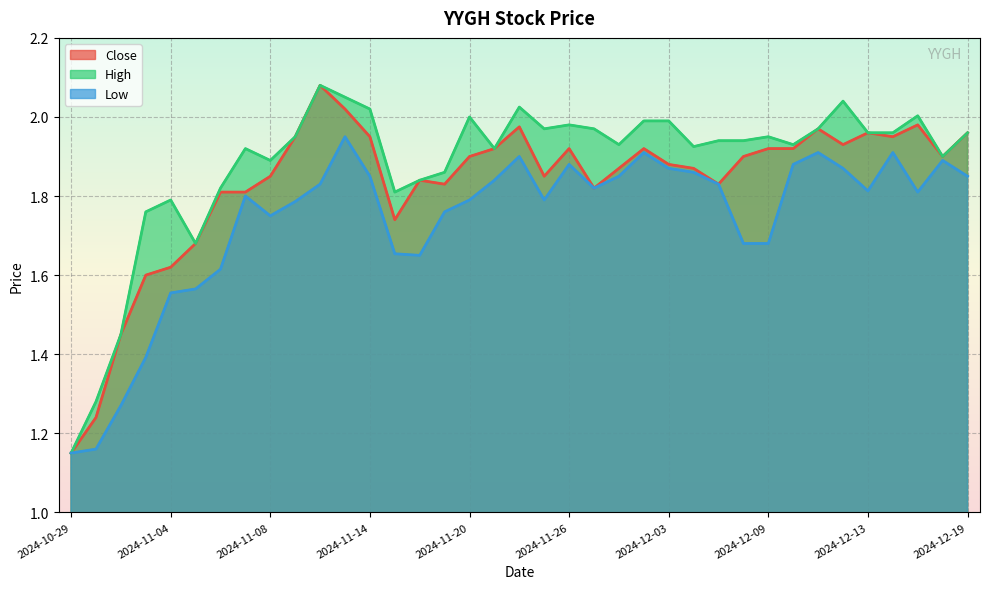

What is the spread (max minus min) of values at 2024-12-03?

0.1